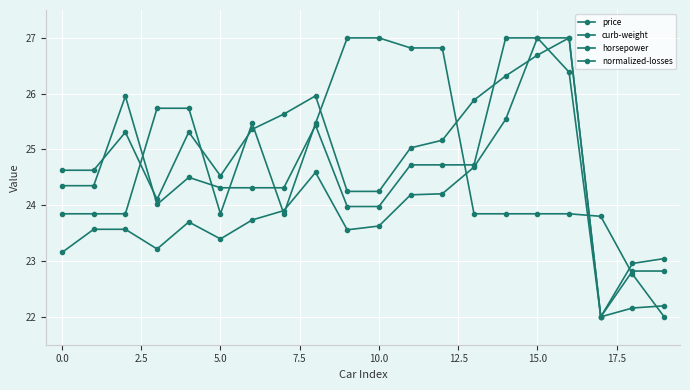

How many series are shown in this chart?

4